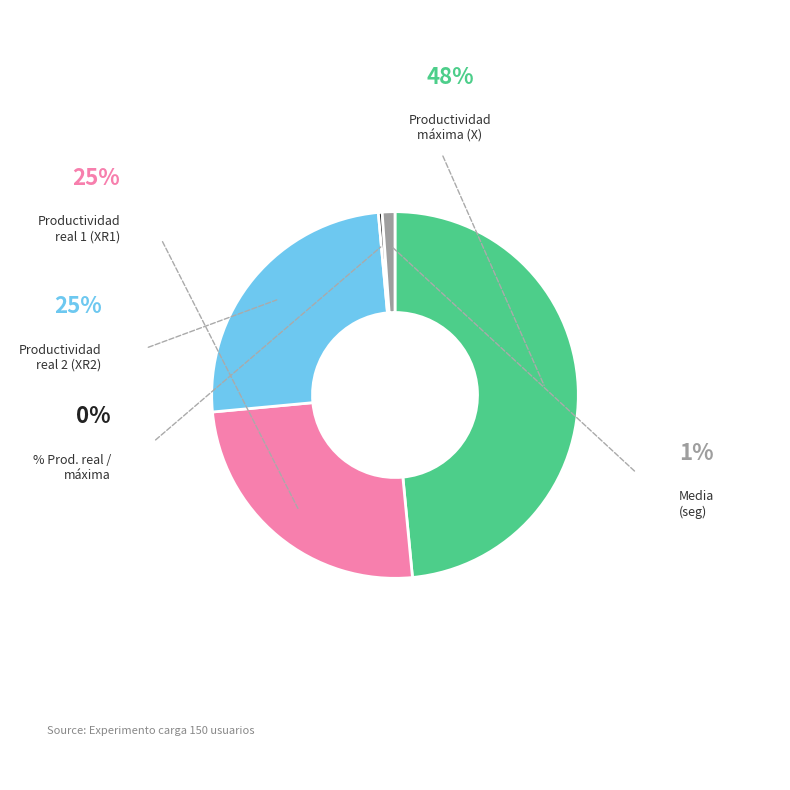

Is there a majority slice in this chart?

No